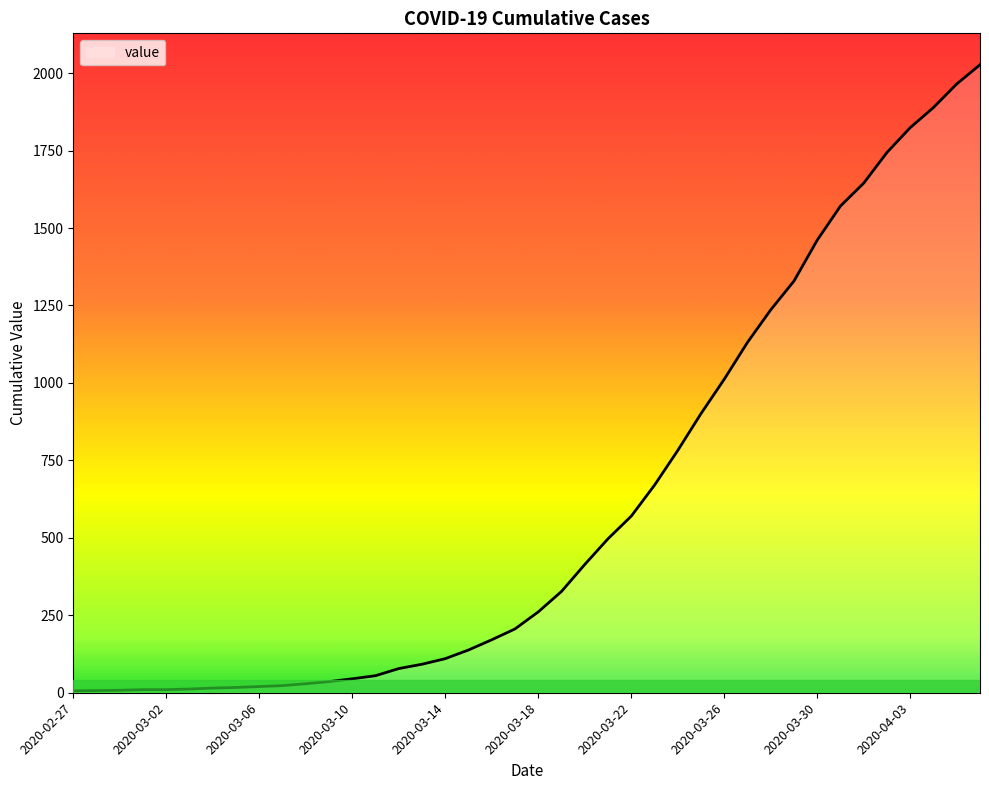

What is the difference between the maximum and minimum values?

2021